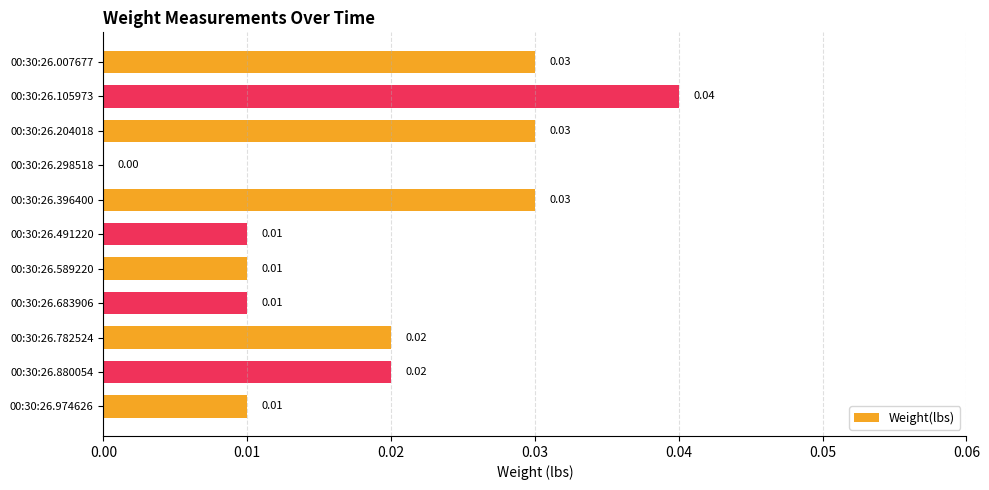

At which category does the chart reach its peak across all series?

00:30:26.105973